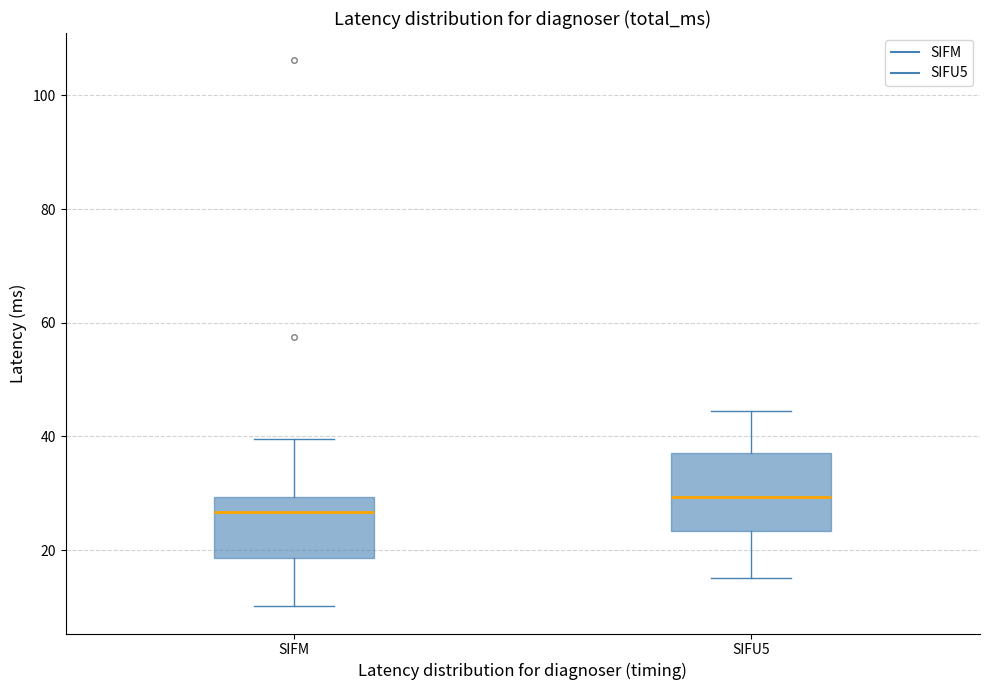

Reading left to right, transcribe this box plot: for each box, give where its median line is, the range the box spans, and where its two whiskers end, as read against the y-axis. The values are not printed on the chart, so give them approximately, as read against the axis.

SIFM: median 26, box 18 to 30, whiskers 10 to 40
SIFU5: median 30, box 24 to 38, whiskers 16 to 44